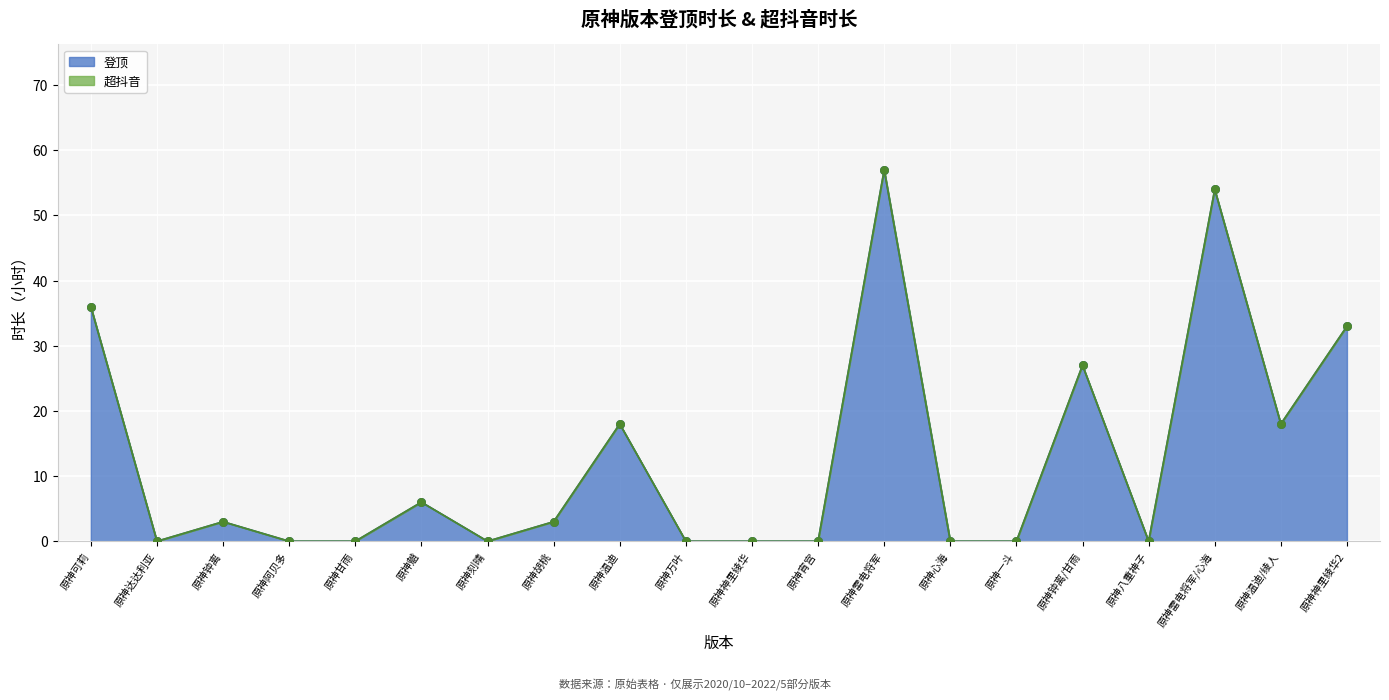

What is the change in value from 原神钟离 to 原神神里绫华2?

+30